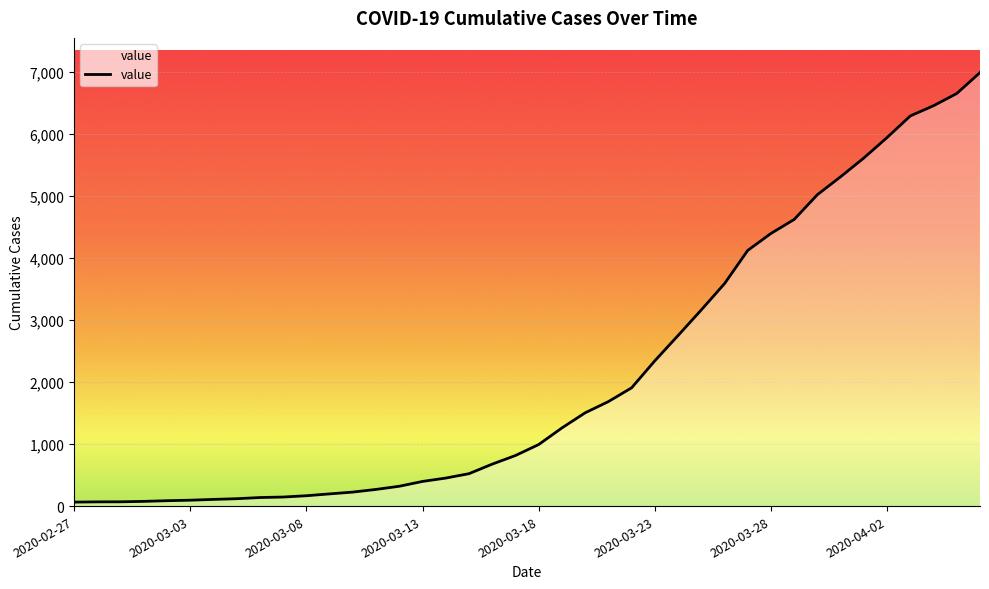

Does the chart have visible grid lines?

Yes